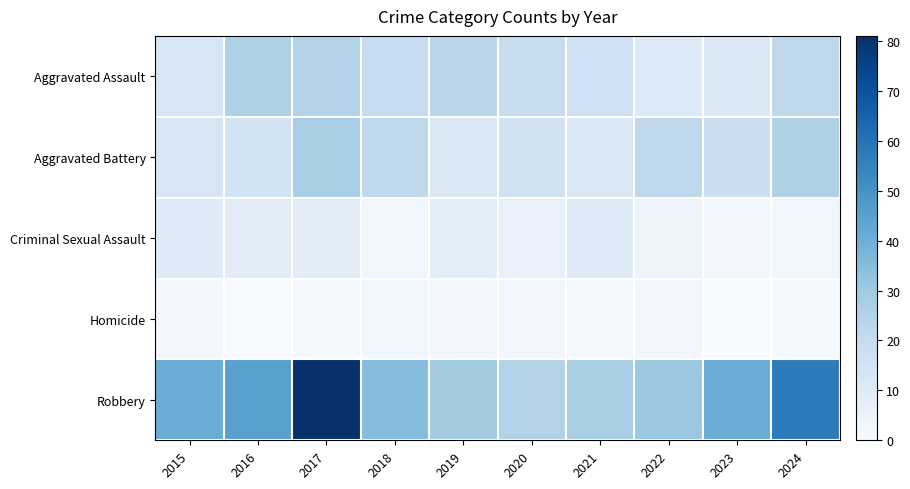

Which category has the lowest value across all series?

2016